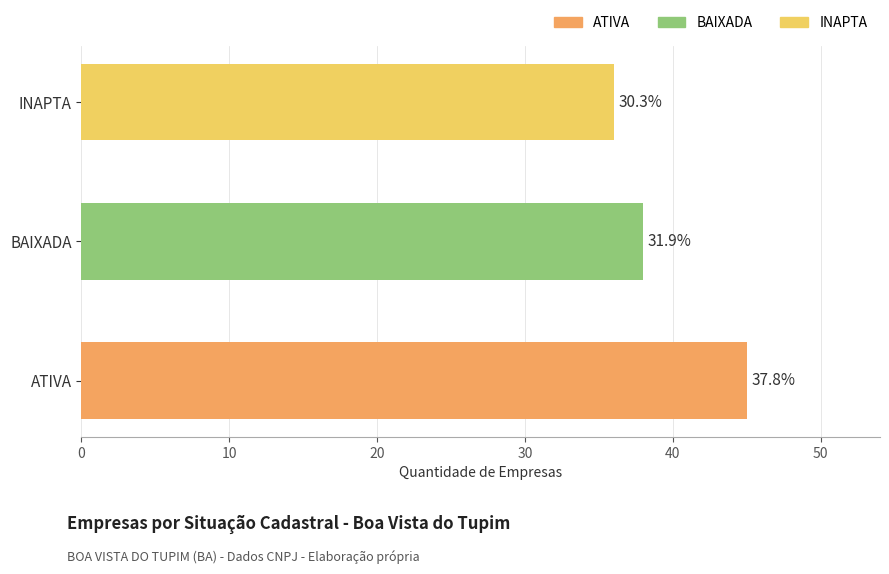

How many bars are there in total?

3